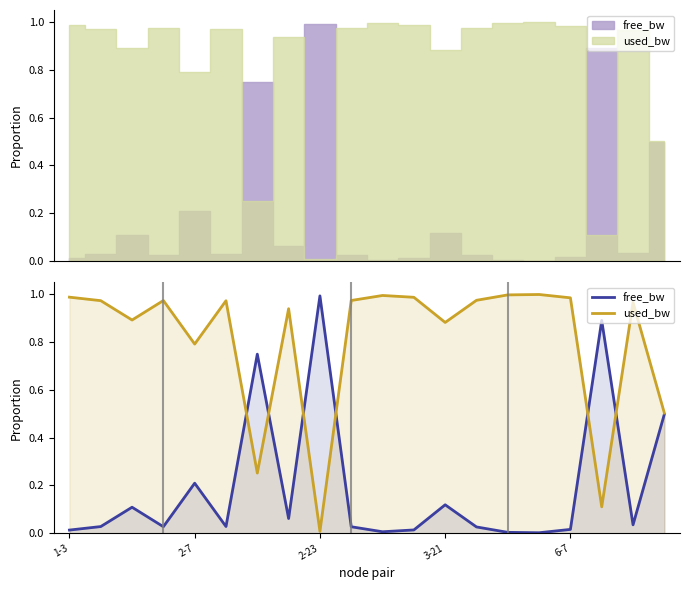

What is the average value of the free_bw series?

0.2